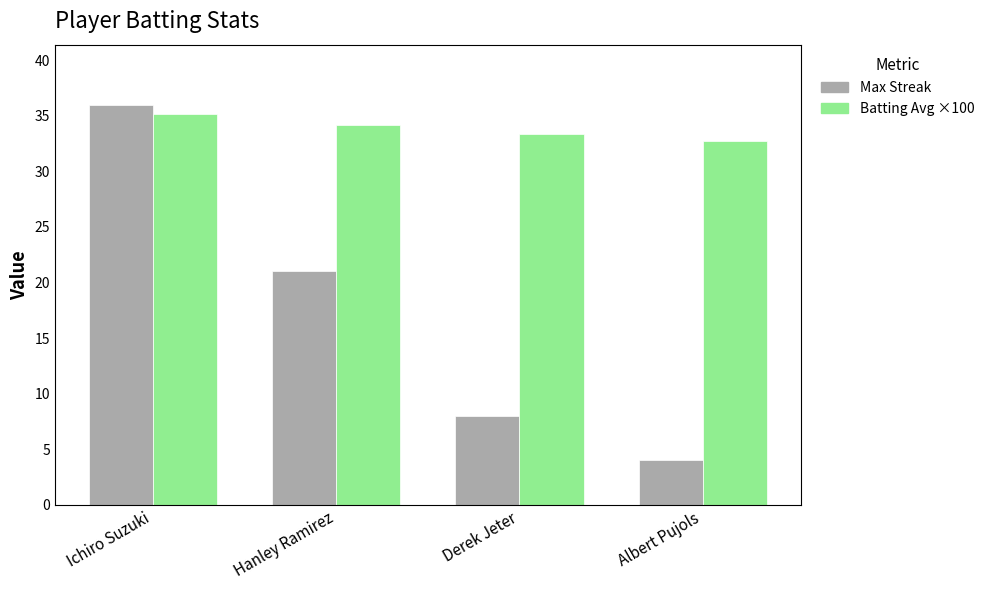

What is the total value across all series at Albert Pujols?

36.7